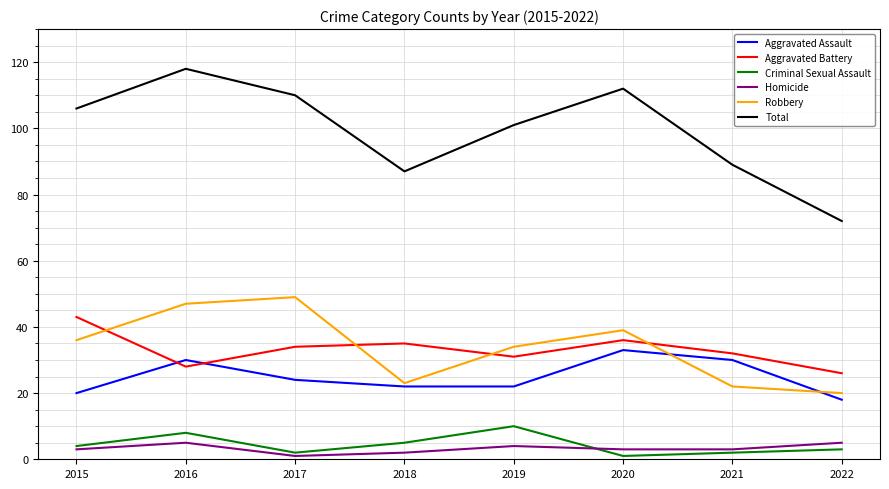

Reading left to right, what are all the values shown in this chart?

Aggravated Assault: 2015=20	2016=30	2017=24	2018=22	2019=22	2020=33	2021=30	2022=18
Aggravated Battery: 2015=43	2016=28	2017=34	2018=35	2019=31	2020=36	2021=32	2022=26
Criminal Sexual Assault: 2015=4	2016=8	2017=2	2018=5	2019=10	2020=1	2021=2	2022=3
Homicide: 2015=3	2016=5	2017=1	2018=2	2019=4	2020=3	2021=3	2022=5
Robbery: 2015=36	2016=47	2017=49	2018=23	2019=34	2020=39	2021=22	2022=20
Total: 2015=106	2016=118	2017=110	2018=87	2019=101	2020=112	2021=89	2022=72